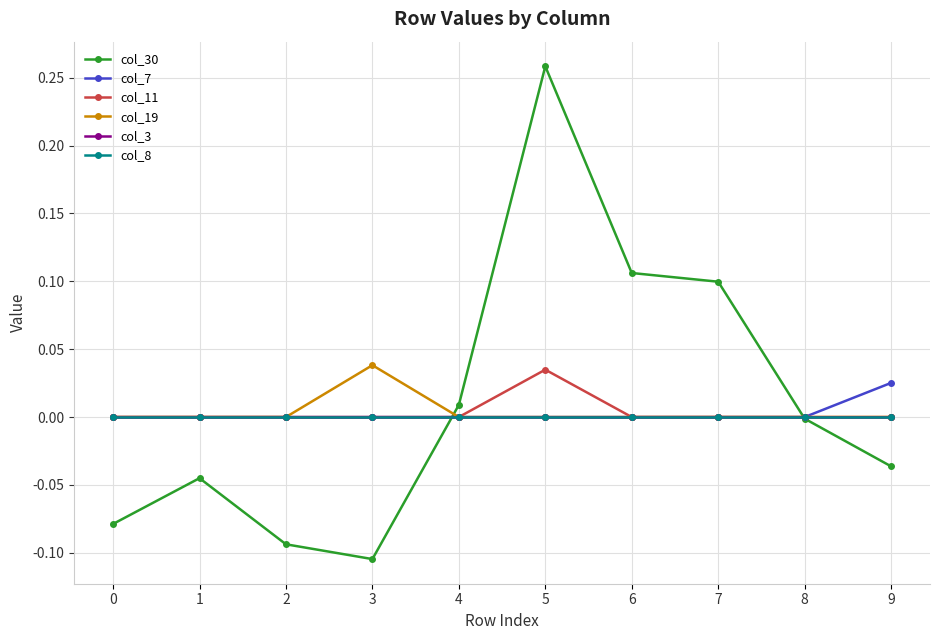

At how many categories does at least one series exceed 0?

6